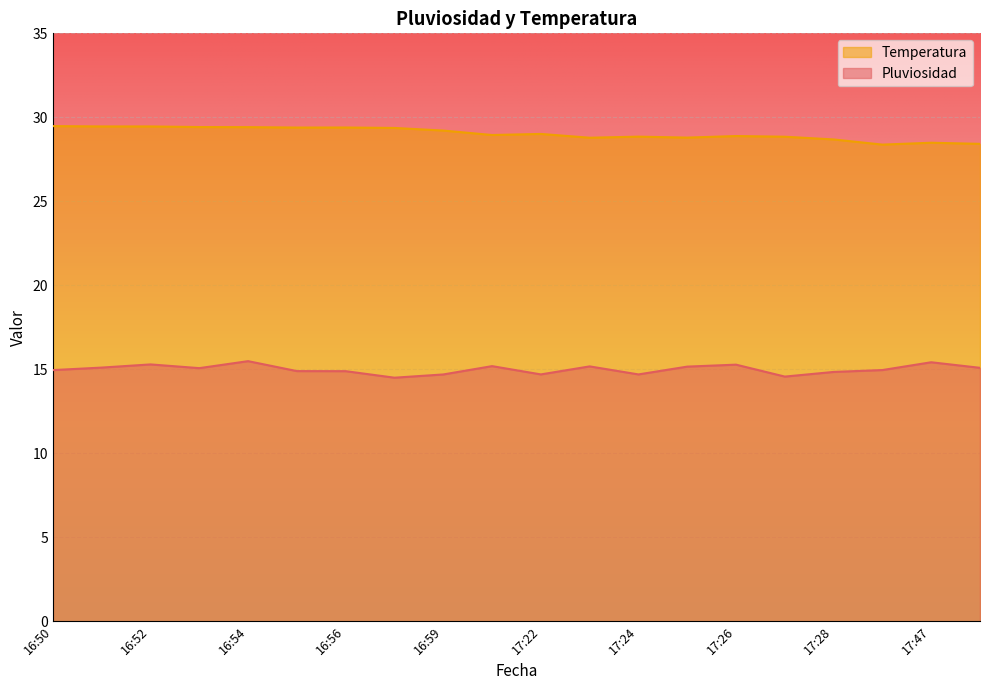

Rank the categories by Temperatura value from lowest to highest.

17:46, 17:48, 17:47, 17:28, 17:23, 17:25, 17:27, 17:24, 17:26, 17:21, 17:22, 16:59, 16:57, 16:55, 16:56, 16:54, 16:53, 16:52, 16:51, 16:50